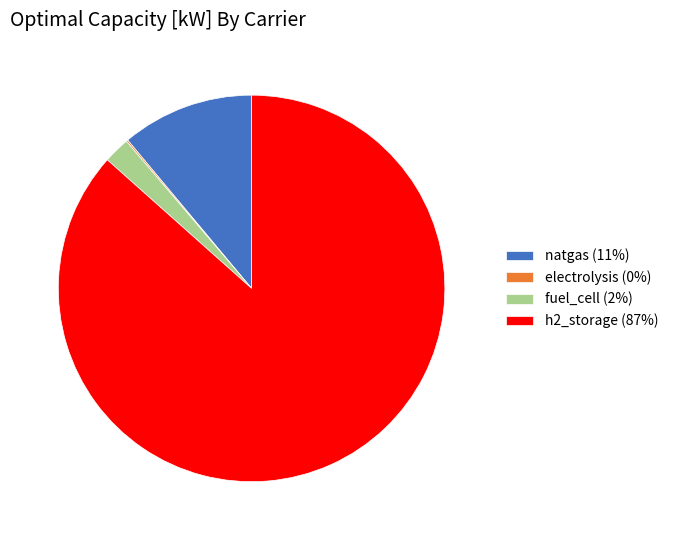

Between h2_storage (87%) and fuel_cell (2%), which is larger?

h2_storage (87%)